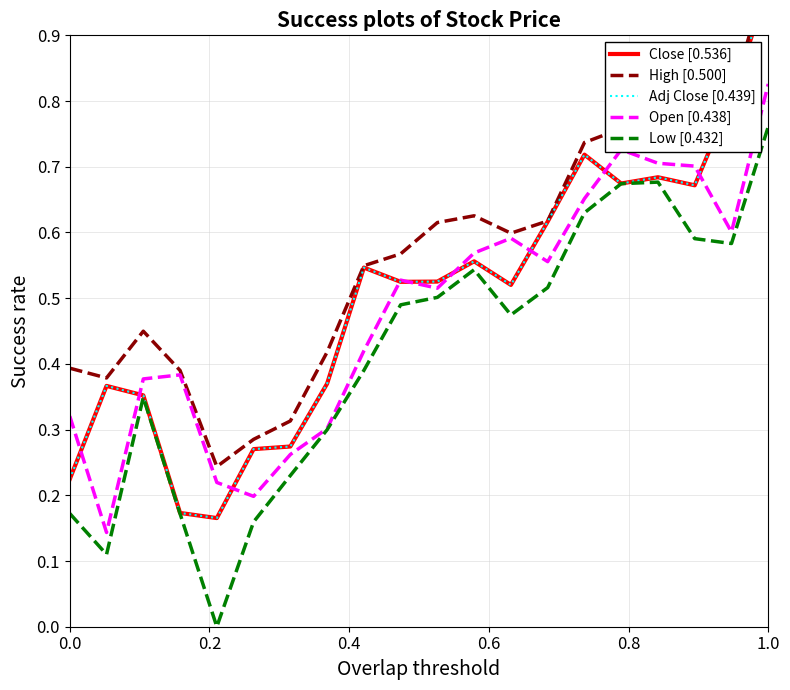

Is the value of Close [0.536] at 7 greater than the value of High [0.500] at 12?

No